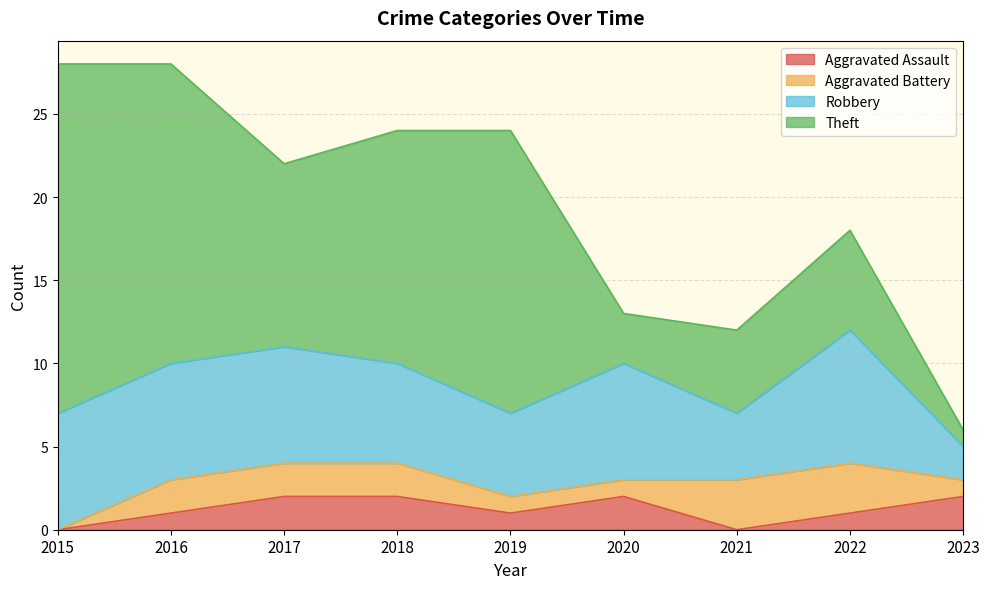

True or false: Aggravated Battery has more than 0 interior local peaks.

False